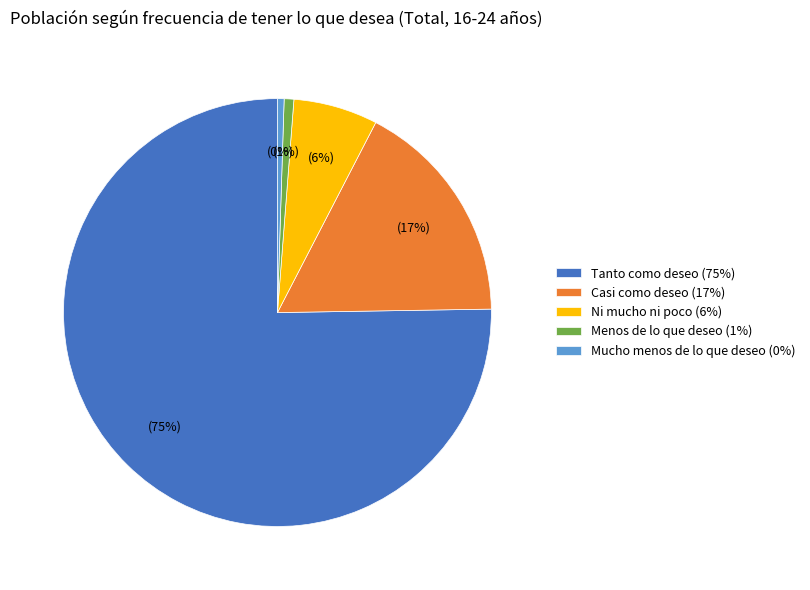

Is it true that Mucho menos de lo que deseo is 15% of the pie?

False